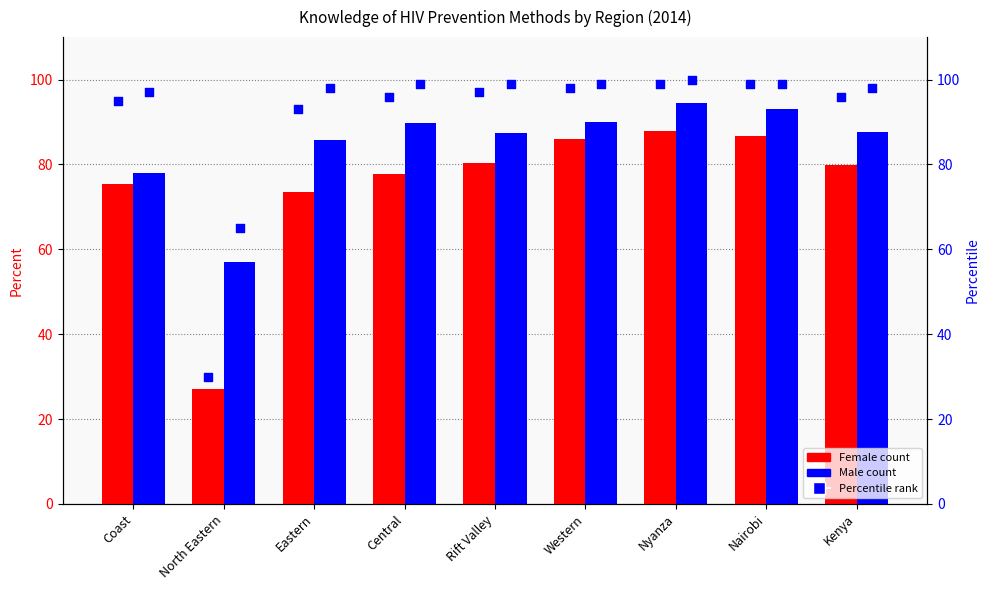

At which category is the sum across all series the highest?

Nyanza